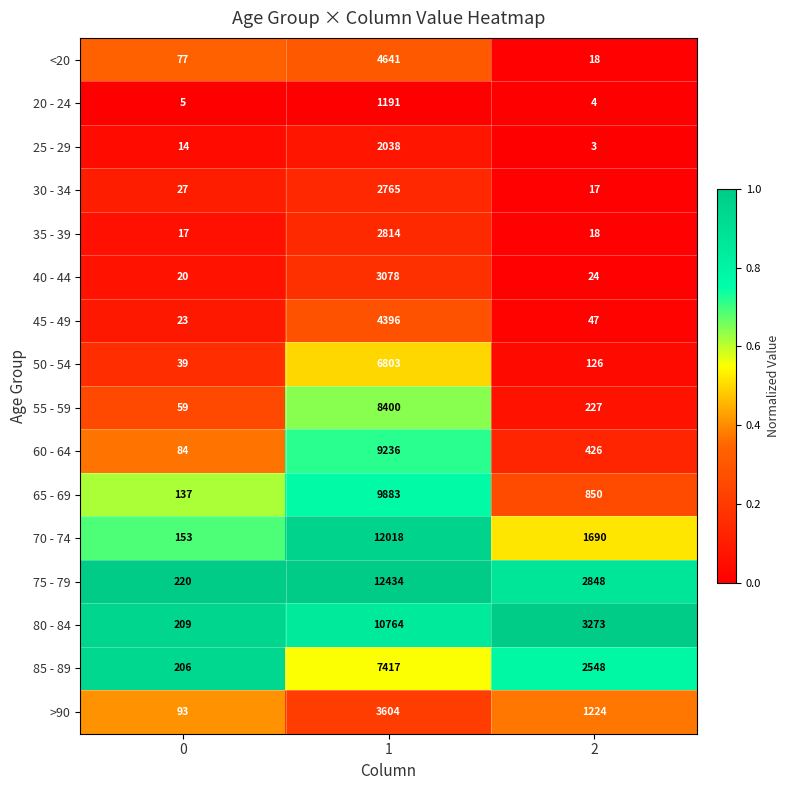

The value of 85 - 89 at 1 is 10875. True or false?

False